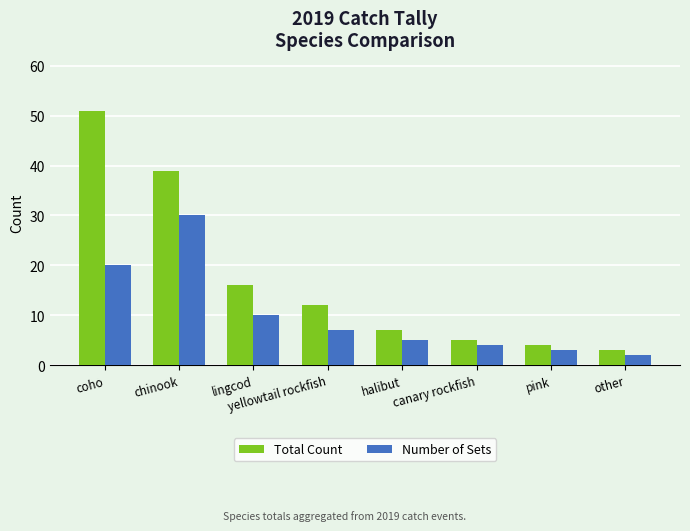

At coho, list the series in order from largest to smallest.

Total Count, Number of Sets